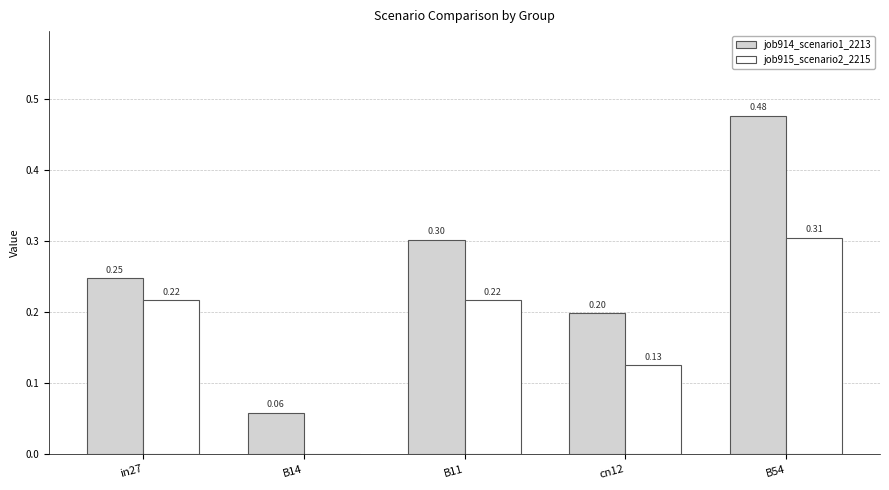

At which category is the sum across all series the highest?

B54